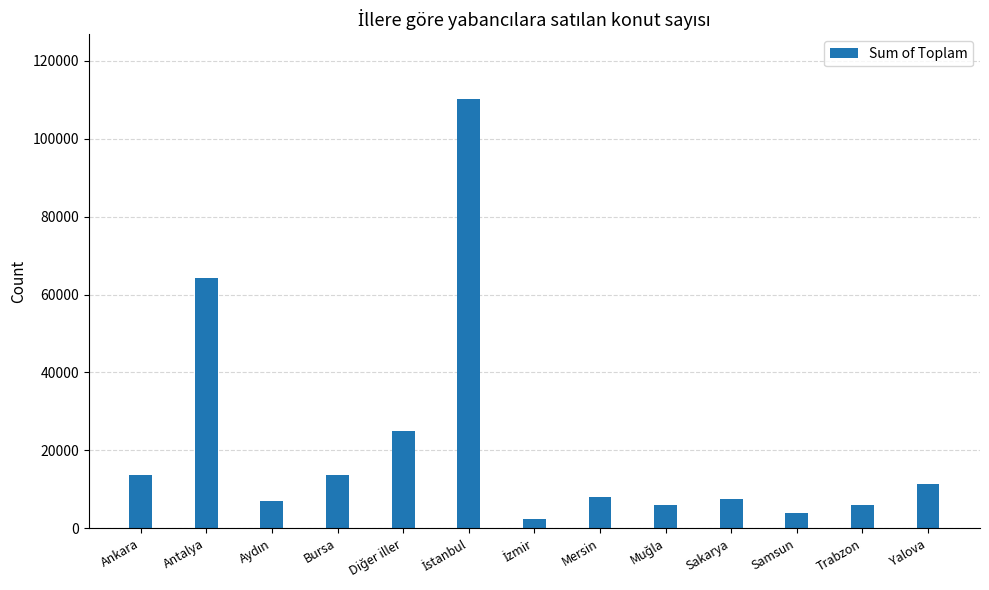

What is the difference between the maximum and minimum values?

107771